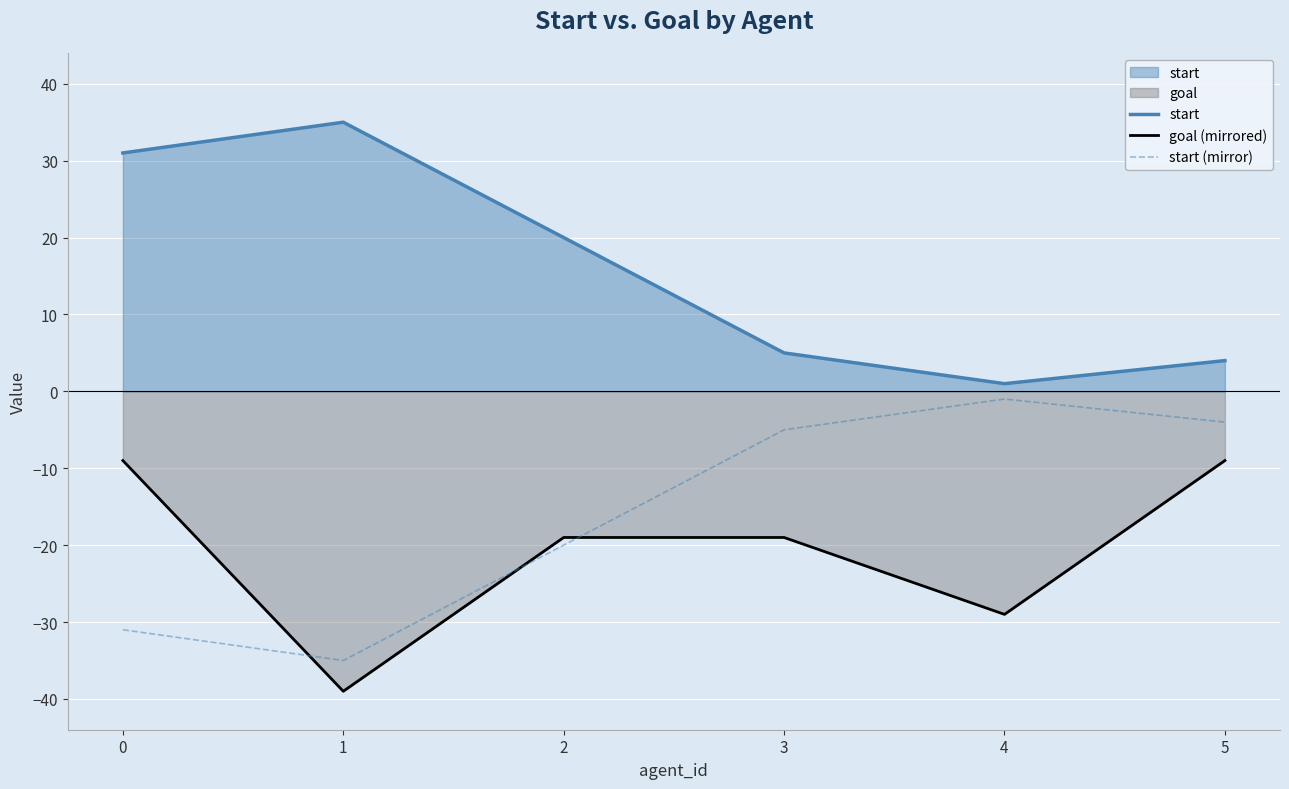

Rank the series by their maximum value, from highest to lowest.

start, start (mirror), goal (mirrored)